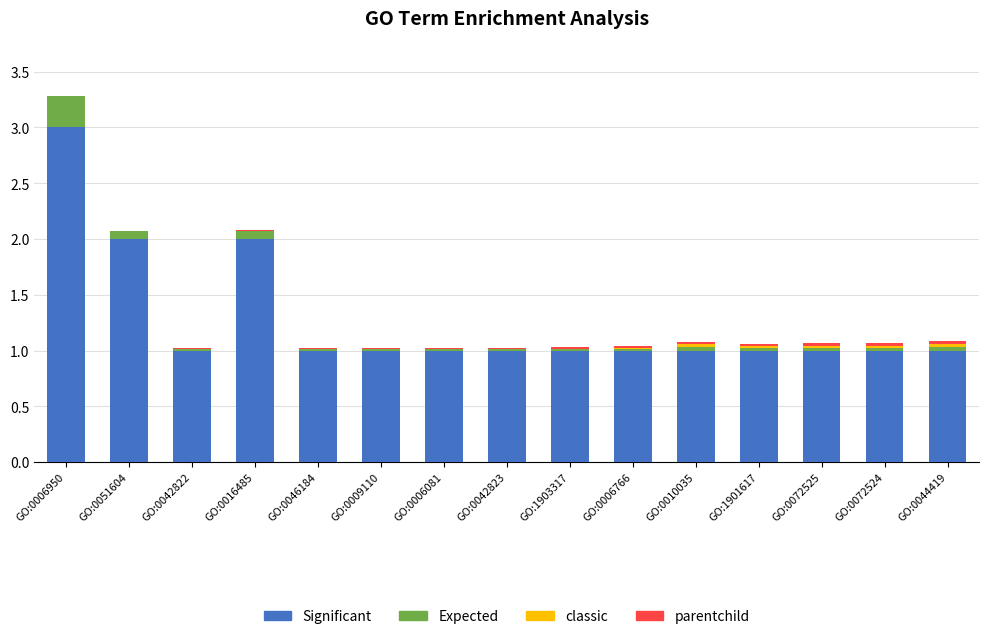

What is the total value across all series at GO:0006081?

1.0